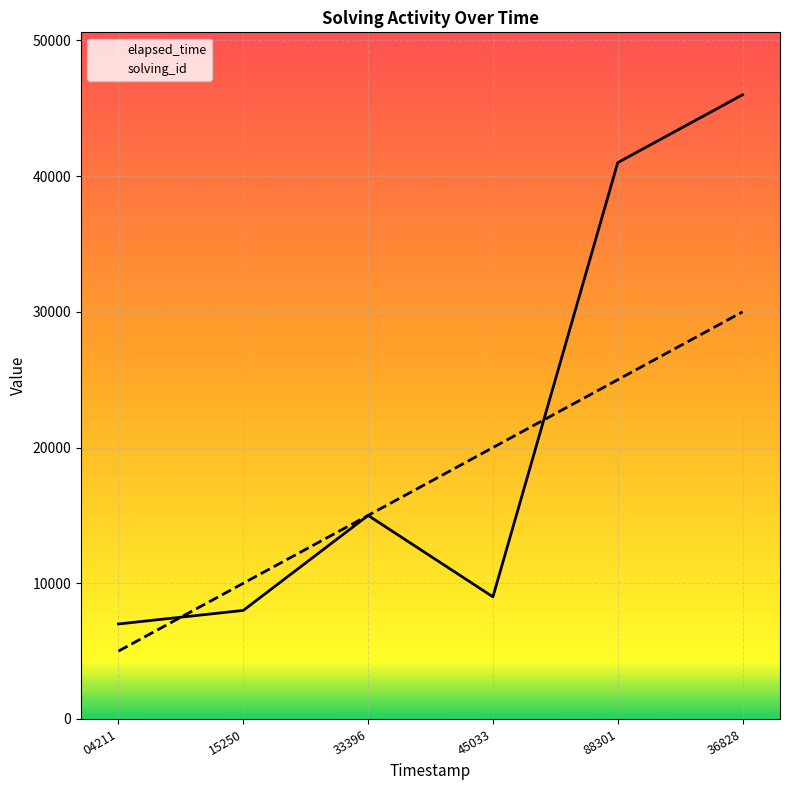

Which series changed the most between 15250 and 45033?

solving_id